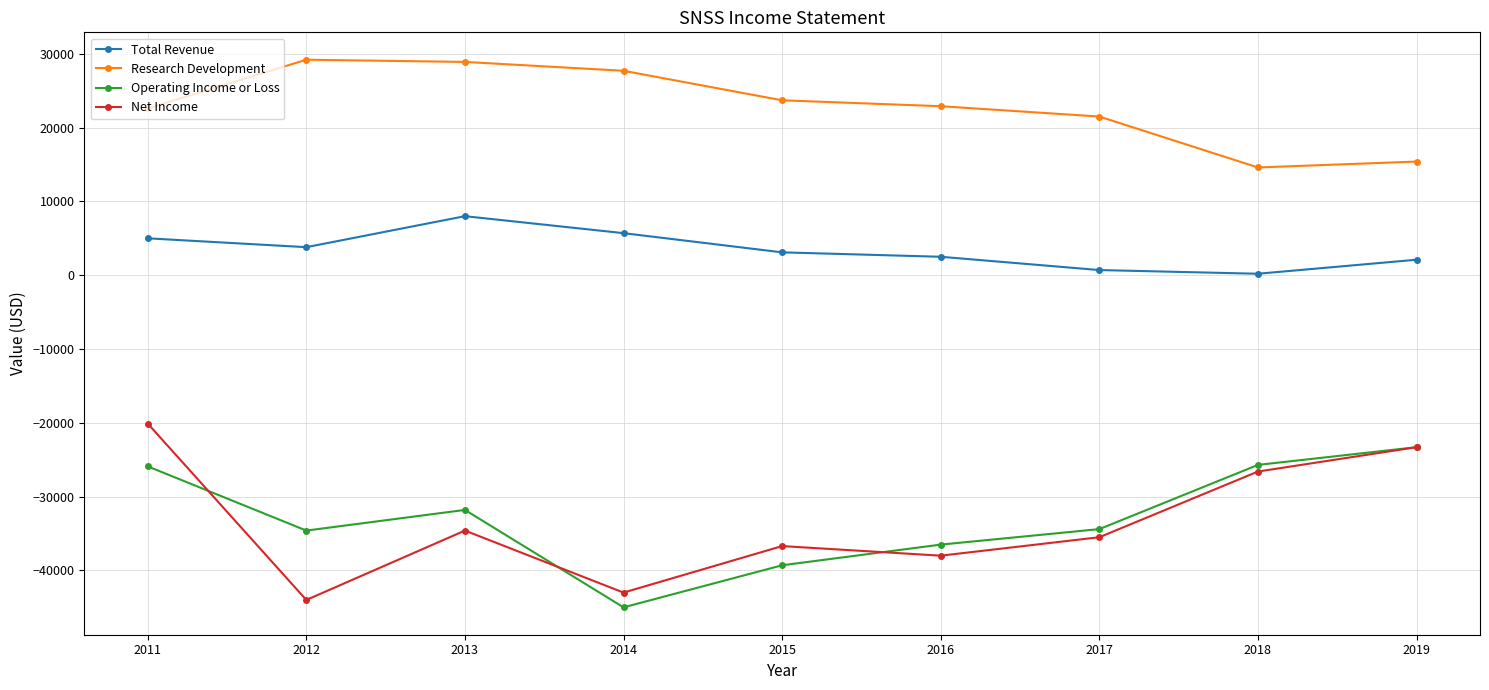

List the series in order of their peak value, lowest first.

Operating Income or Loss, Net Income, Total Revenue, Research Development